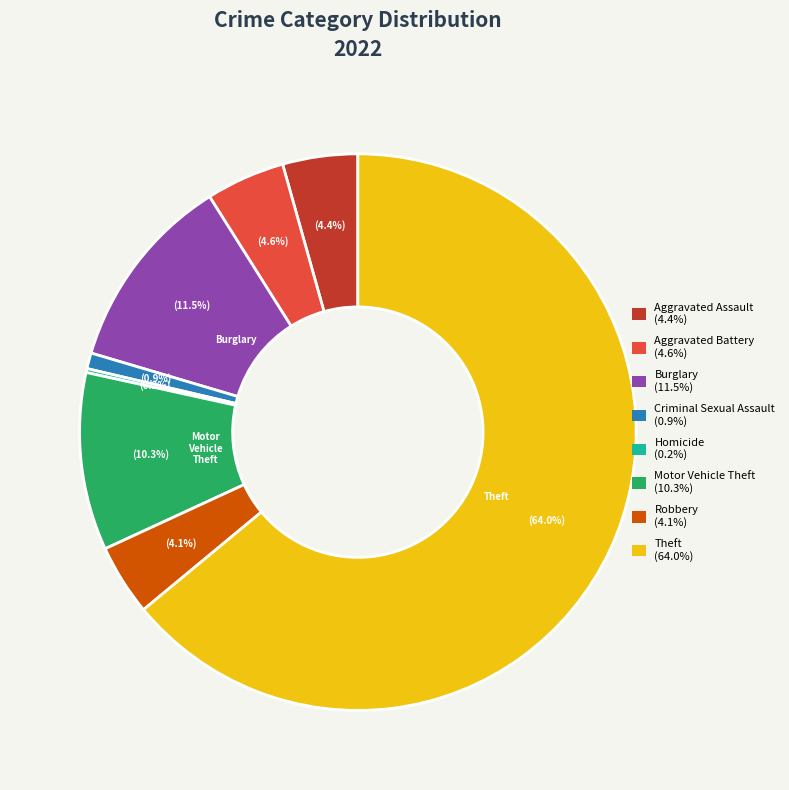

Between Theft (64.0%) and Robbery (4.1%), which is larger?

Theft (64.0%)